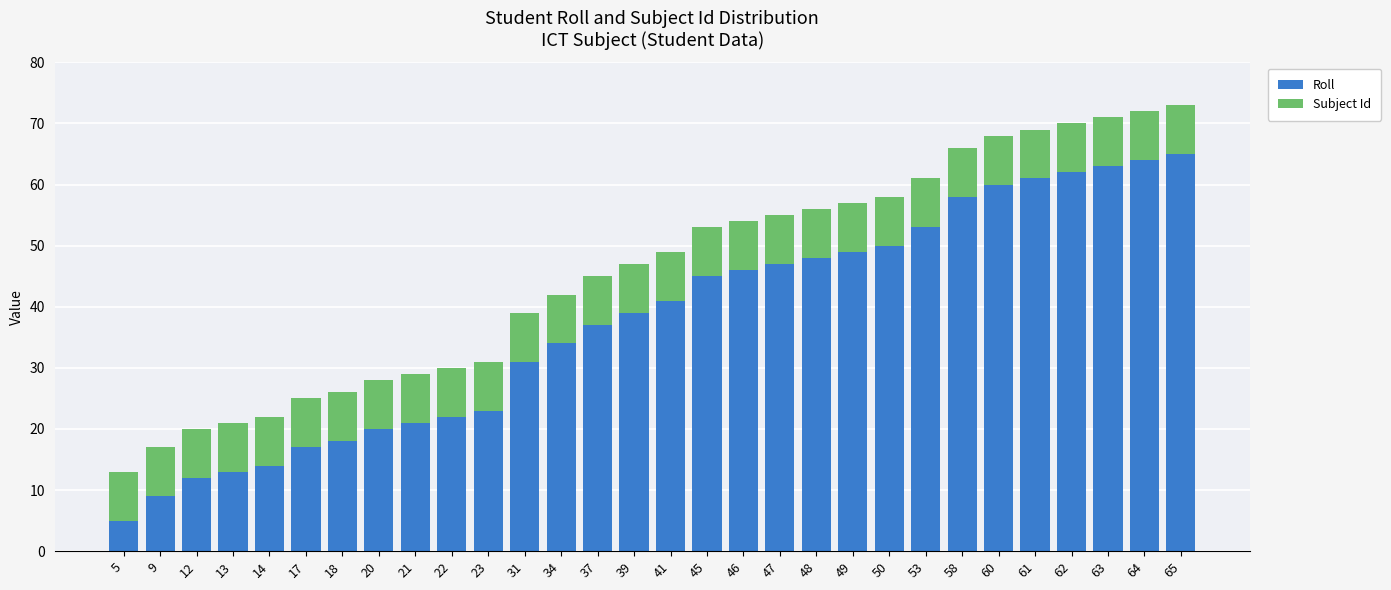

At which label is Roll closest to 35?

34